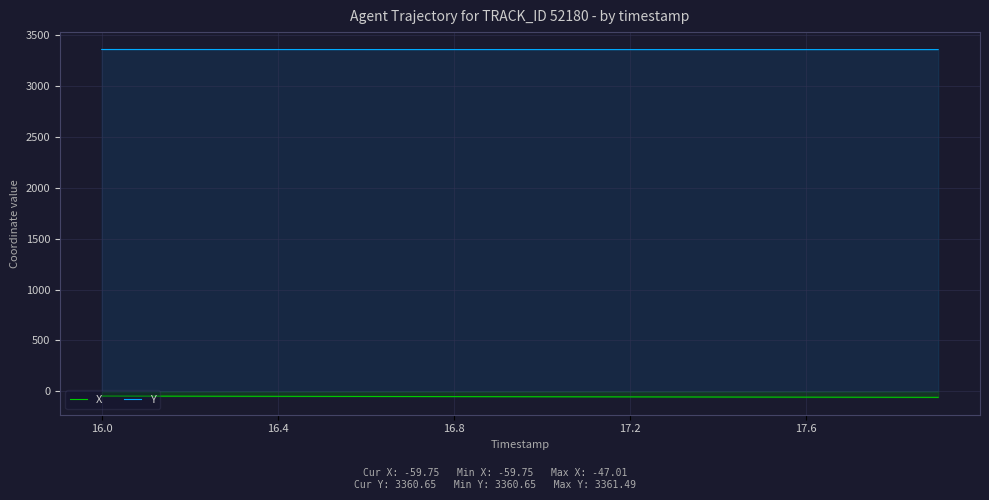

True or false: X has more than 2 interior local peaks.

False